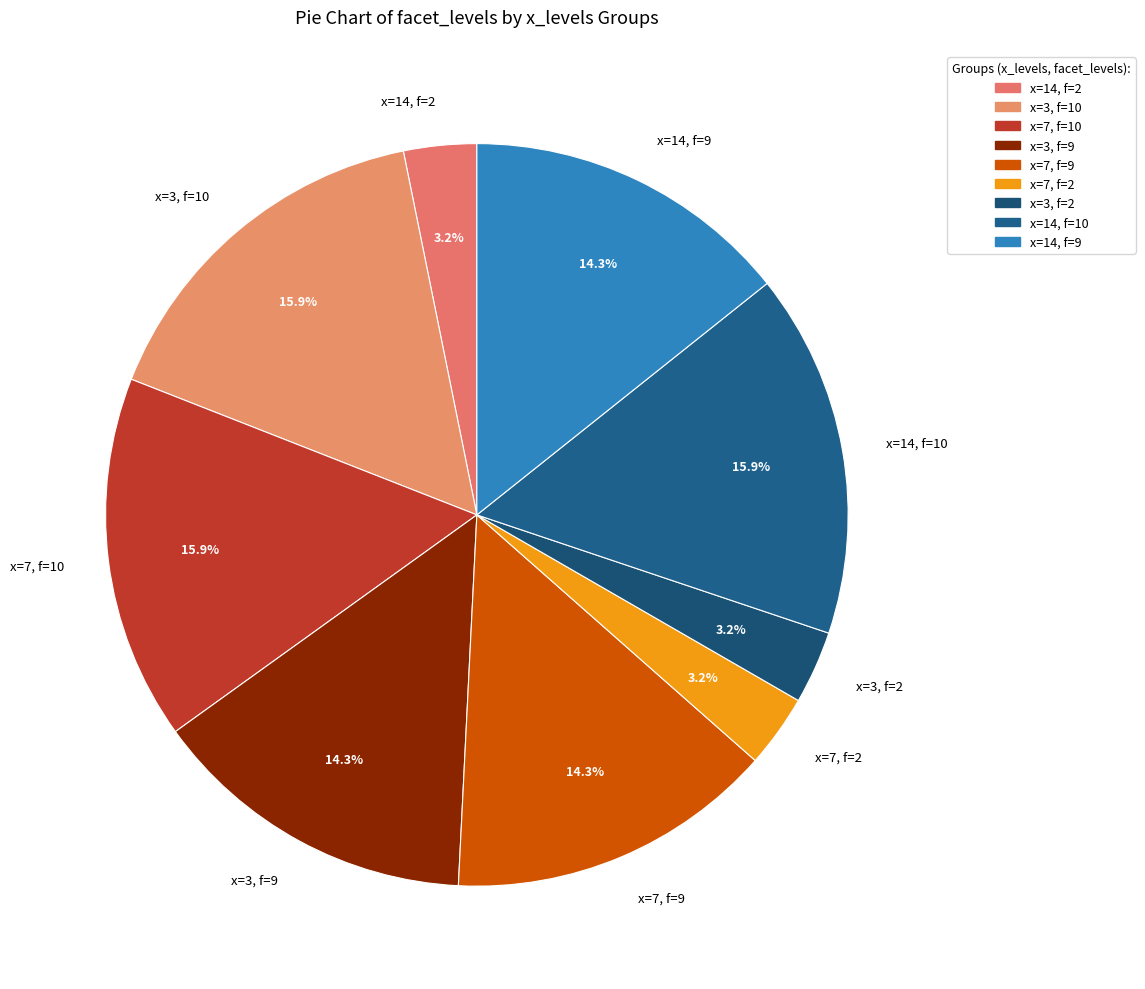

How many segments does this pie chart have?

9